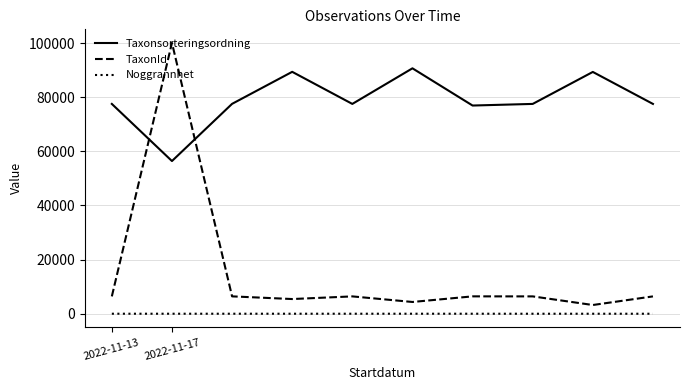

What are all the series names shown in the legend?

Taxonsorteringsordning, TaxonId, Noggrannhet